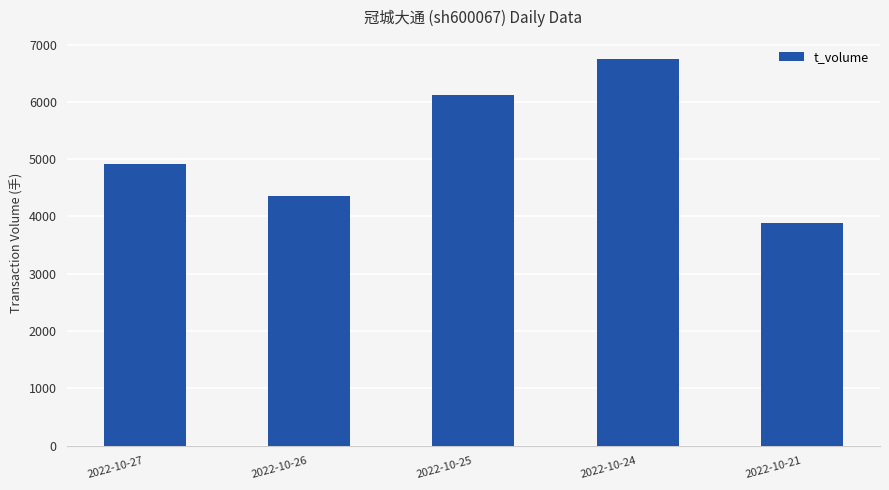

How many data points are less than 4913?

2